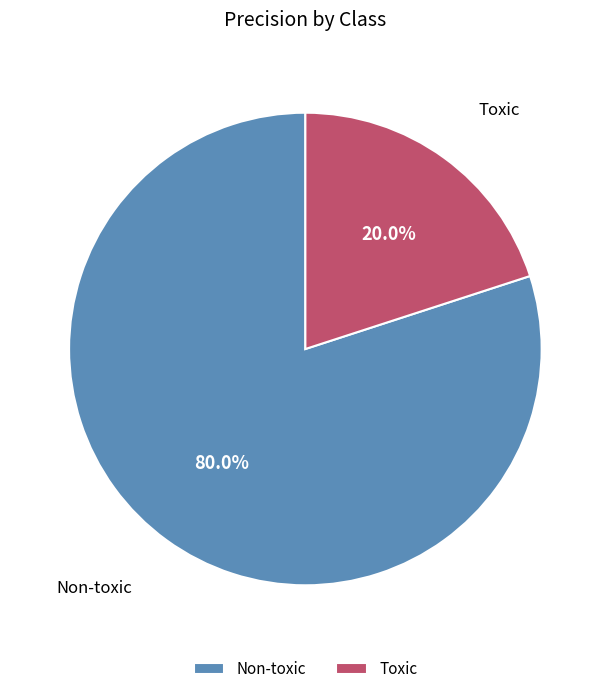

How many segments does this pie chart have?

2